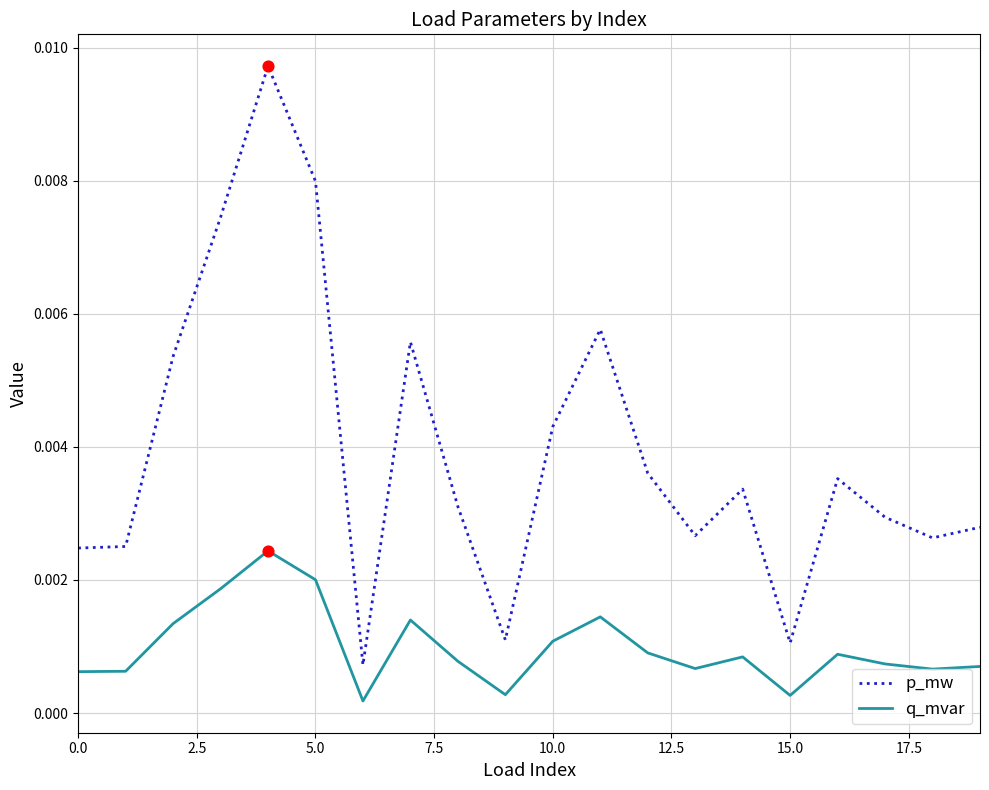

Which series has the largest total across all categories?

p_mw